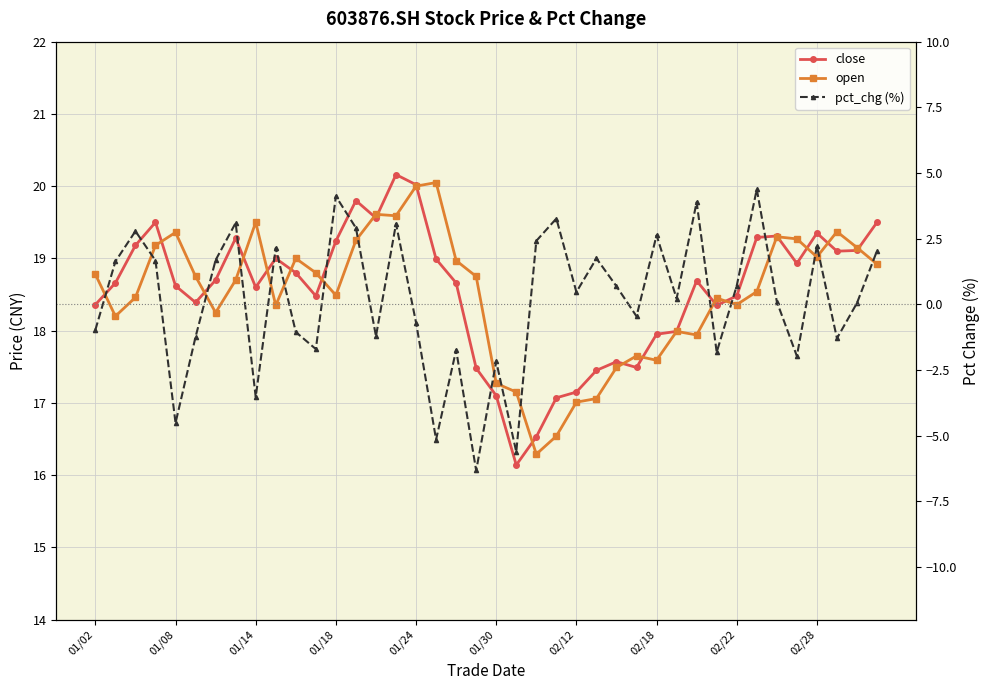

True or false: close has a value of 28.1 at 01/08.

False